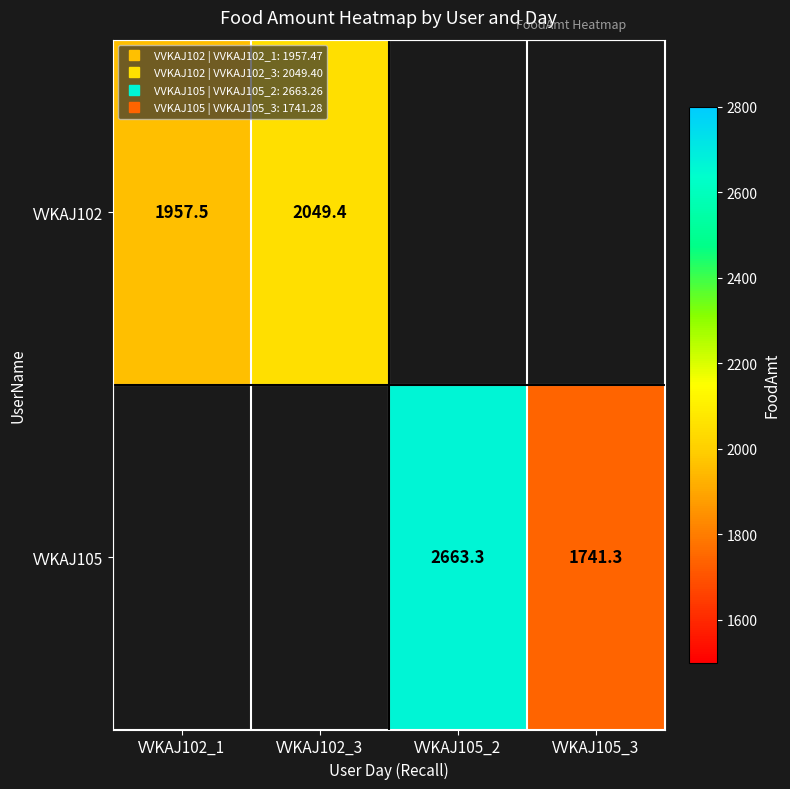

What is the difference between the maximum and minimum values in the VVKAJ102 series?

91.9